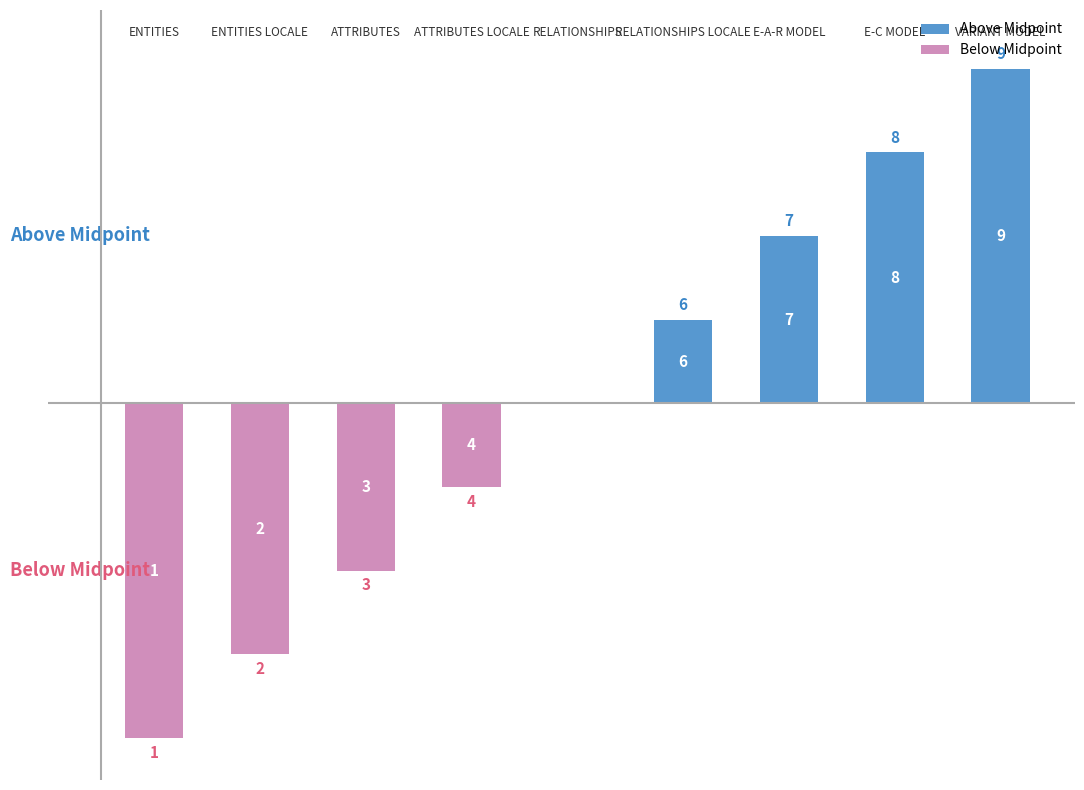

What is the total value across all series at 2?

-2